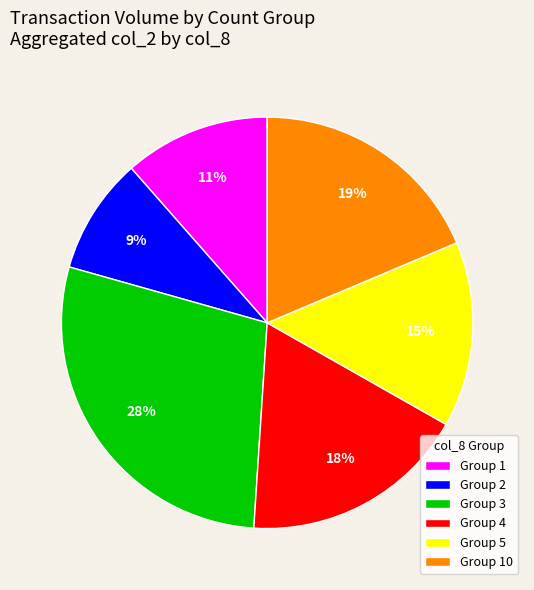

What percentage is the Group 2 slice, to the nearest percent?

9%